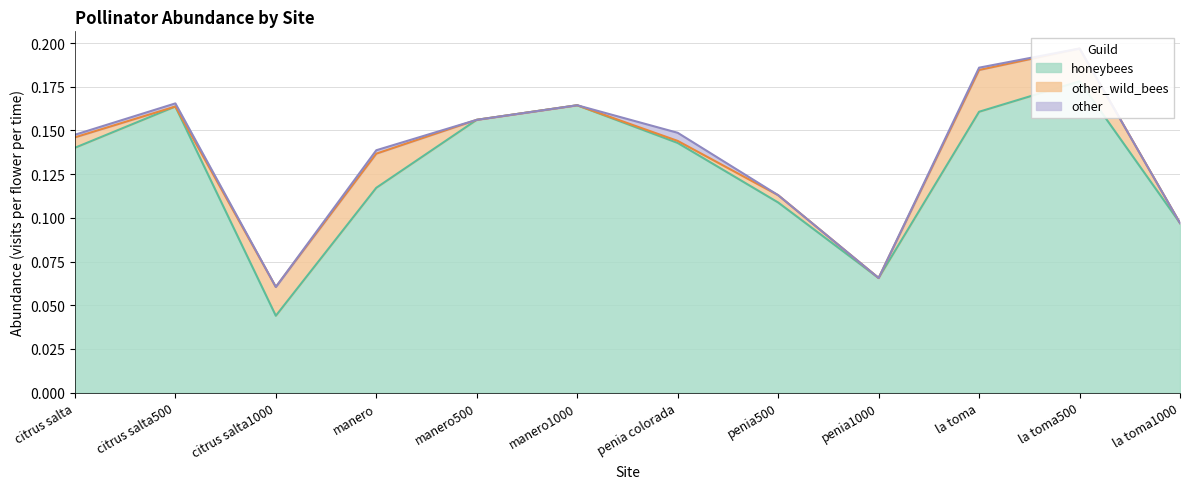

Count the honeybees values in the range 0 to 1.

12